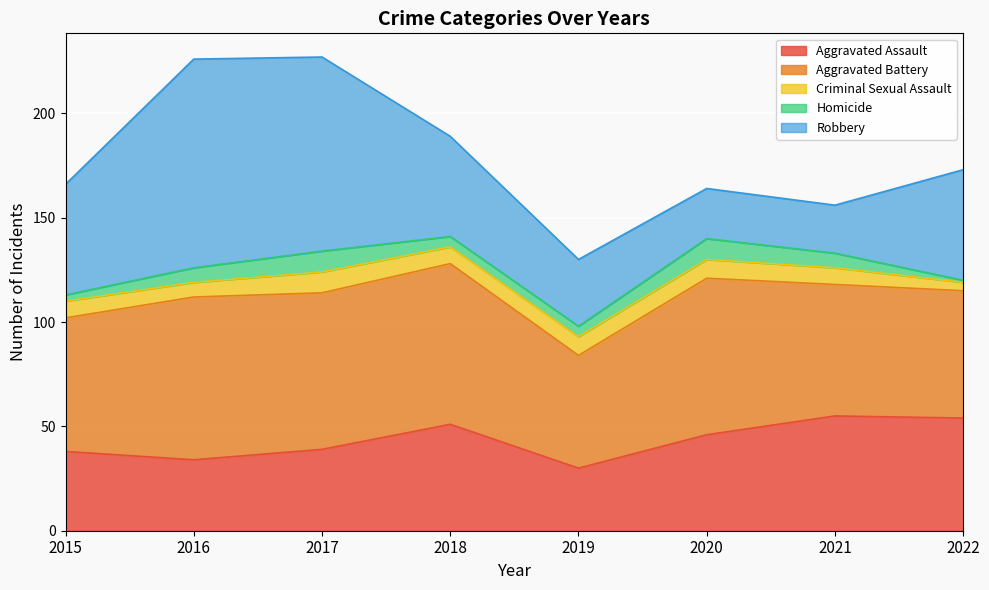

What is the difference between the maximum and second lowest values in the Homicide series?

7